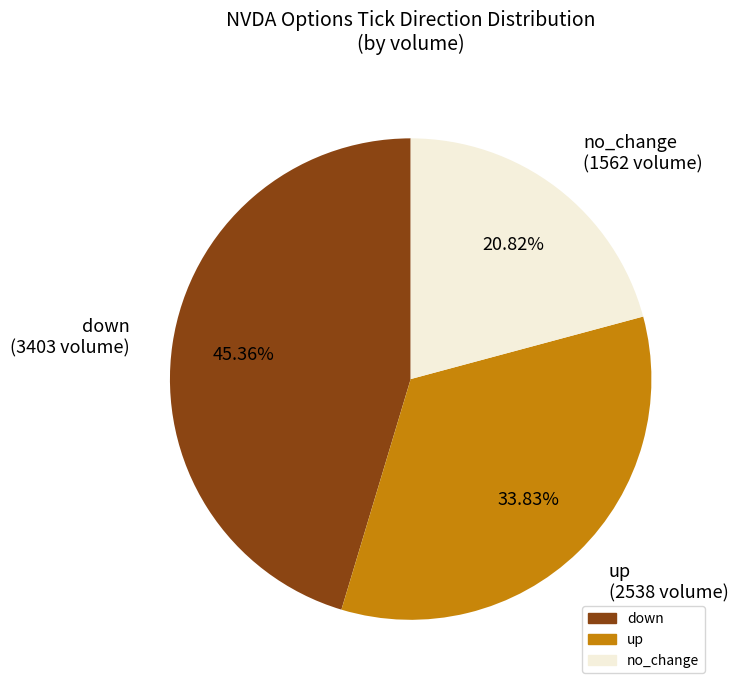

What is the ratio of the value at up (2538 volume) to the value at down (3403 volume)?

0.7